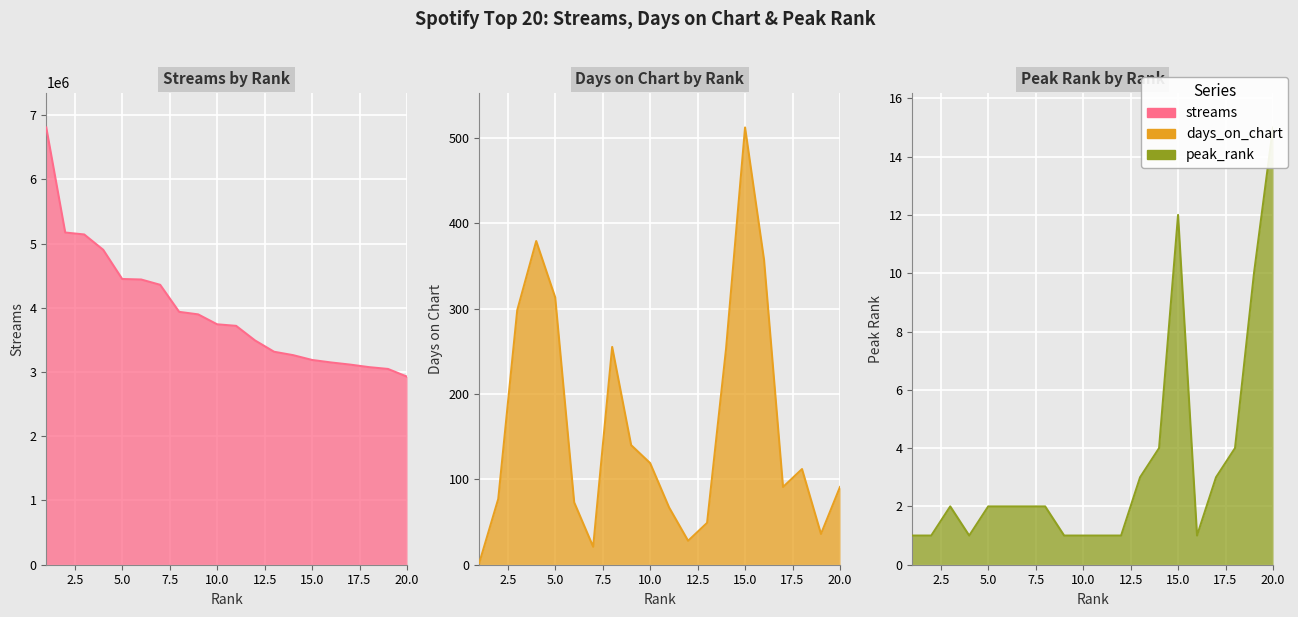

True or false: streams has more than 2 points higher than both neighbors.

False